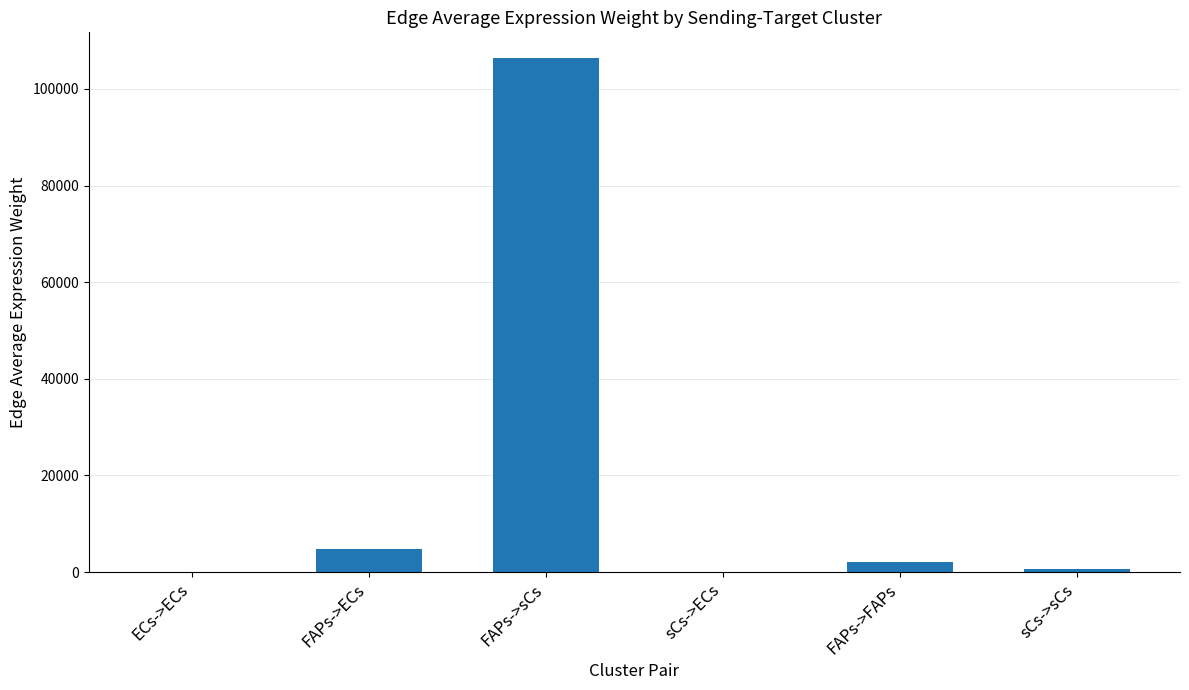

Between FAPs->FAPs and FAPs->ECs, which is larger?

FAPs->ECs